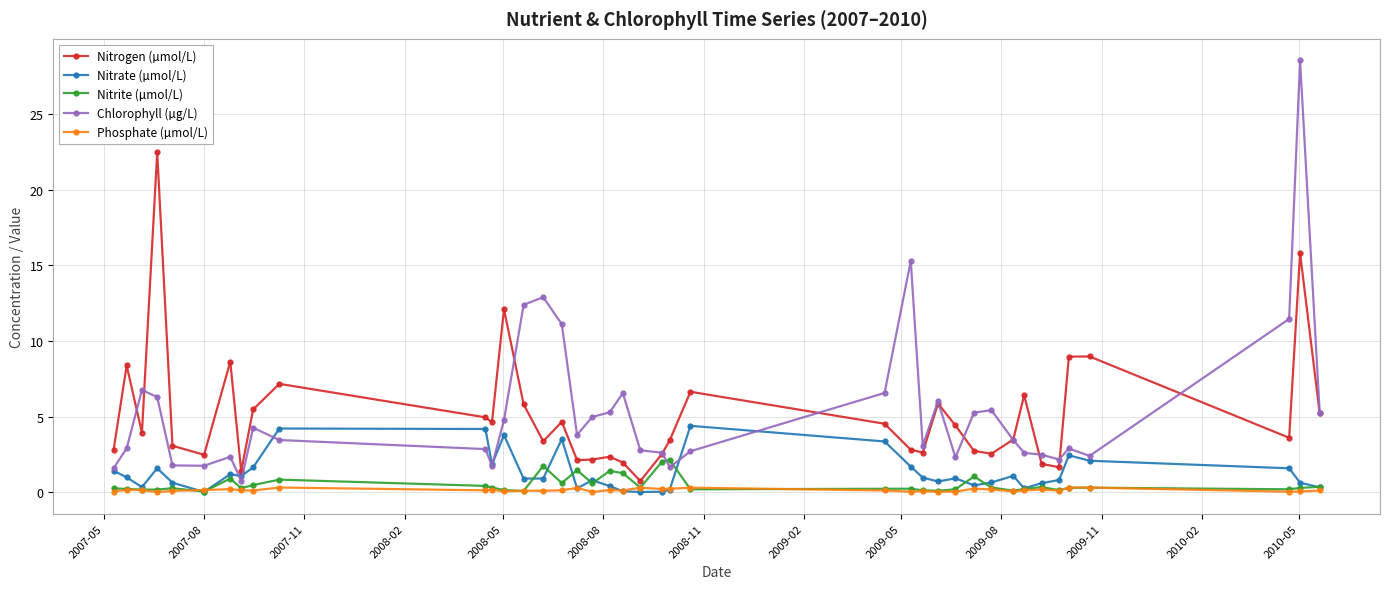

True or false: Nitrogen (µmol/L) and Nitrite (µmol/L) intersect in this chart.

False